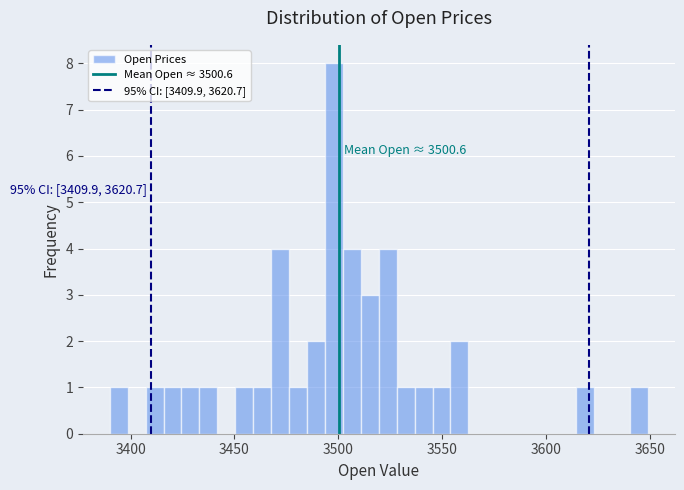

Read against the x-axis, roughly where is the centre of the tallest bar?

3500